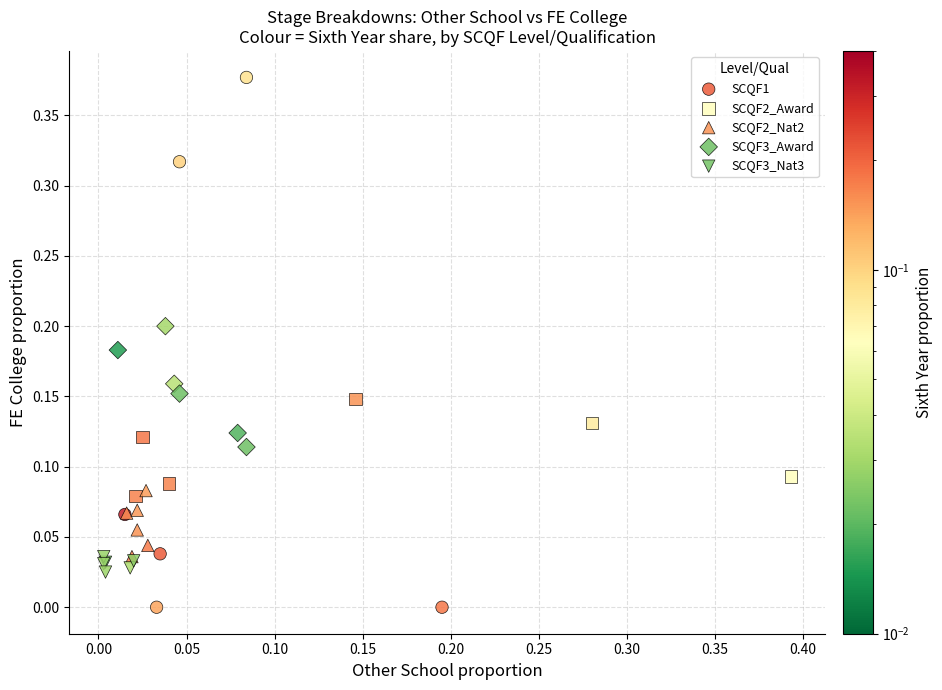

Which series contains the highest Y value?

SCQF1